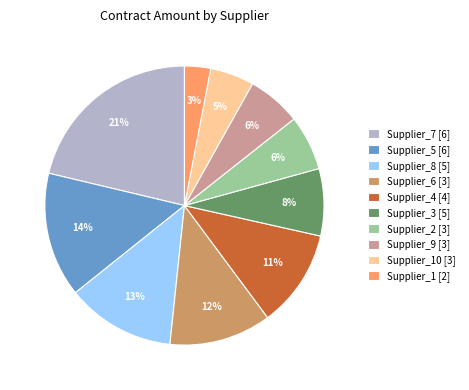

What percentage is the Supplier_8 [5] slice, to the nearest percent?

13%